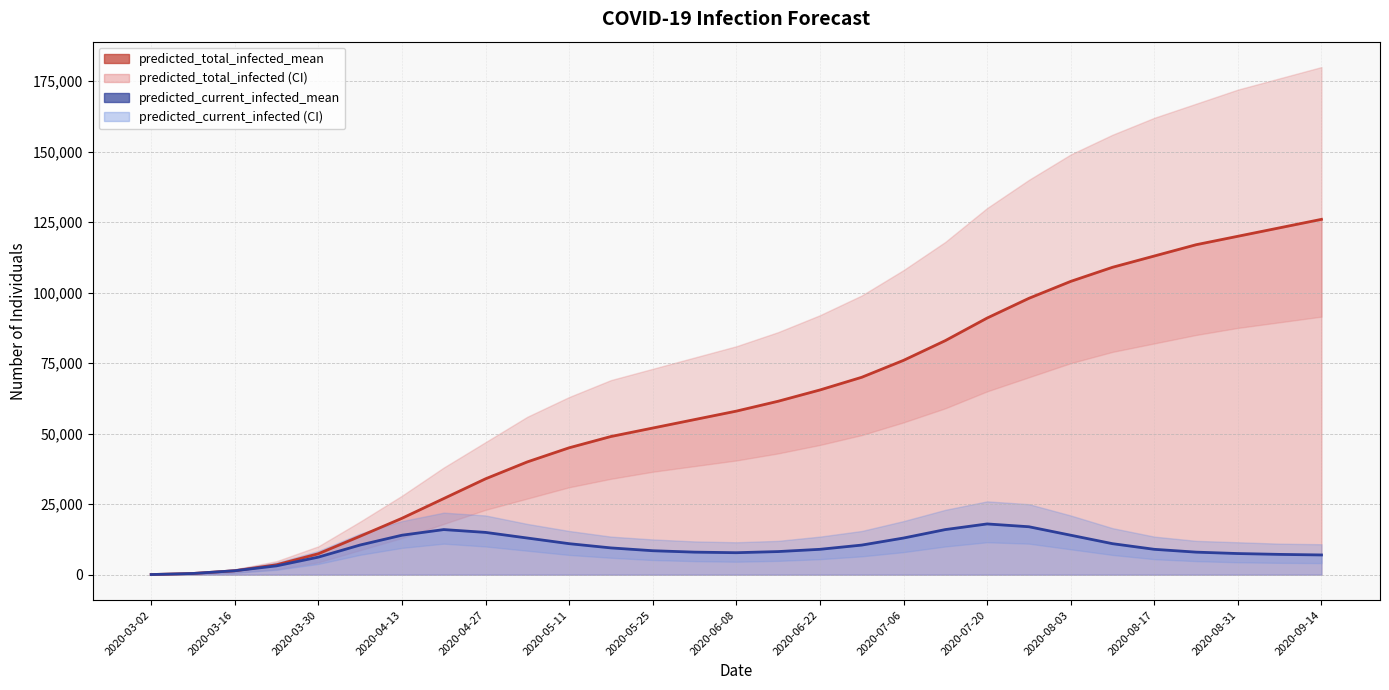

What is the average value of the predicted_total_infected_upper series?

86320